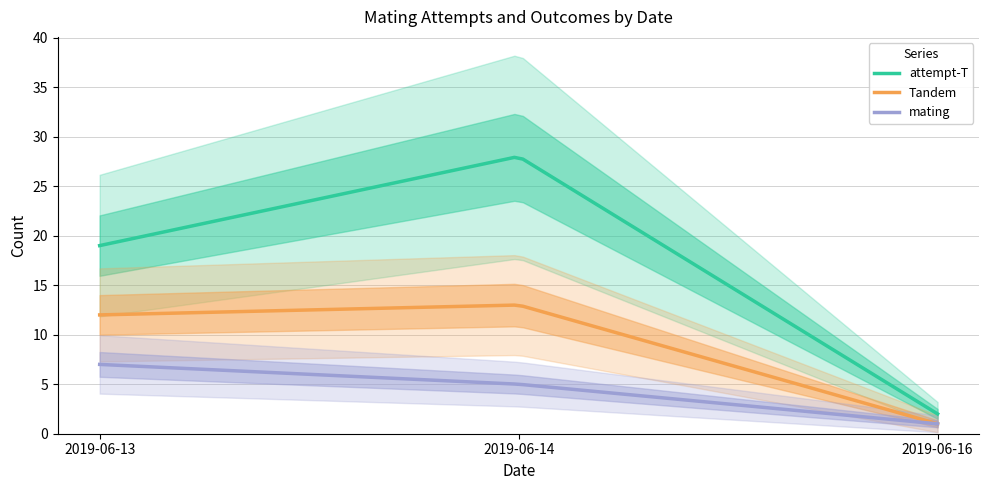

How many lines are shown in the chart?

3